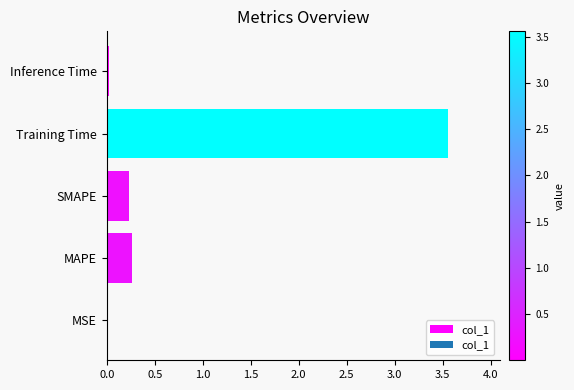

True or false: the data shows 1.9 at Training Time.

False